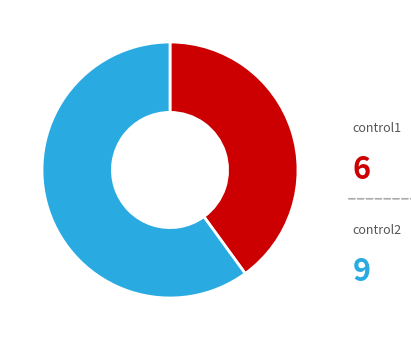

How many segments does this pie chart have?

2